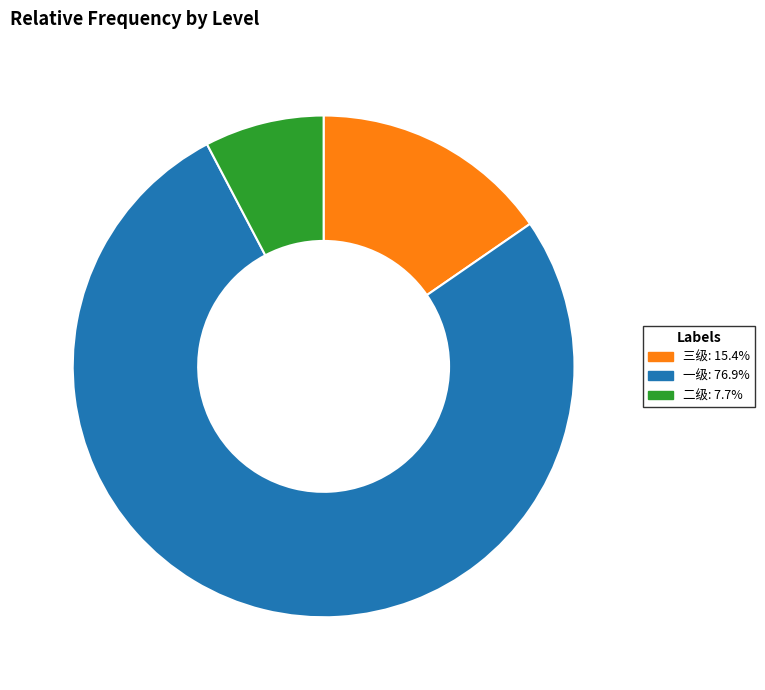

Between 一级 and 三级, which is larger?

一级